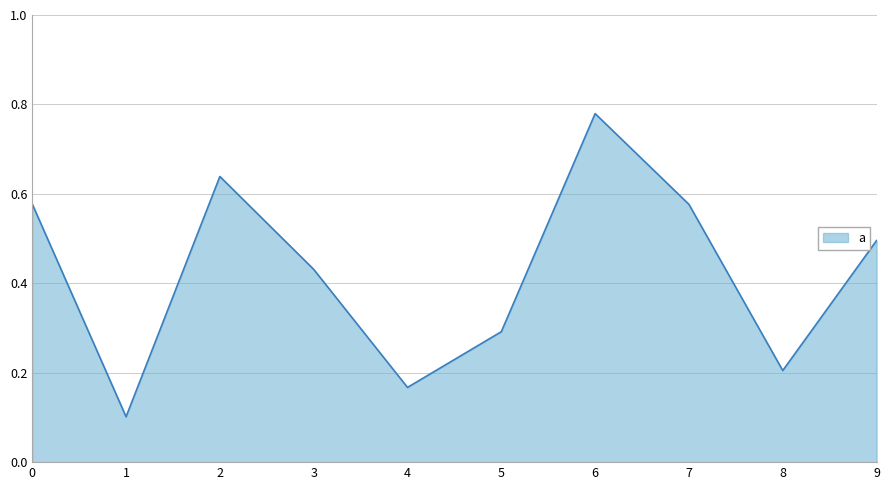

How many values are between 0 and 1?

10